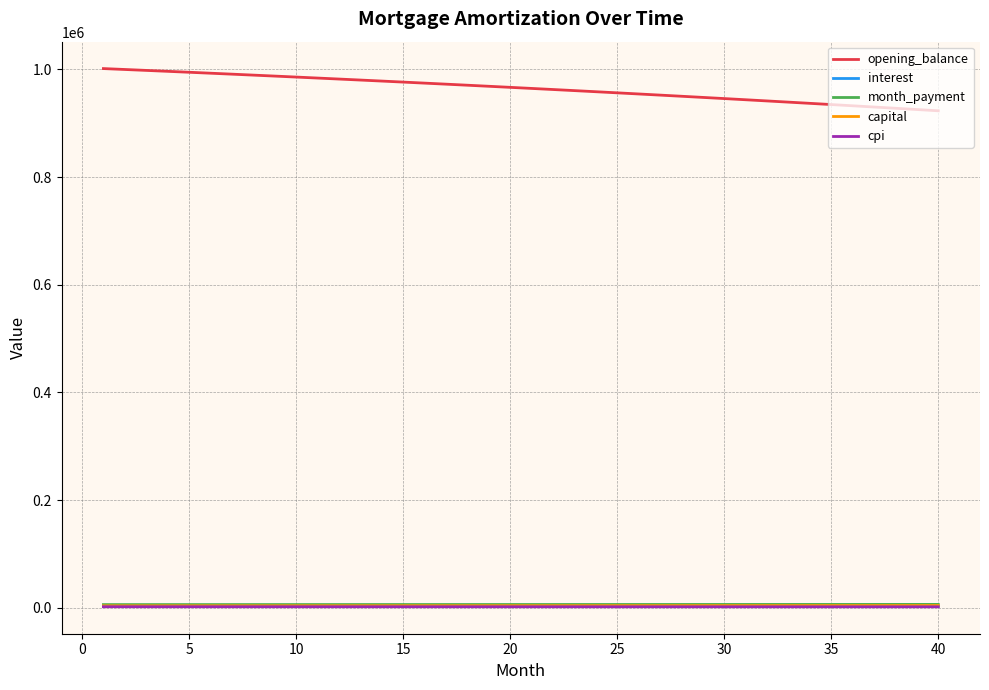

True or false: opening_balance and interest intersect in this chart.

False